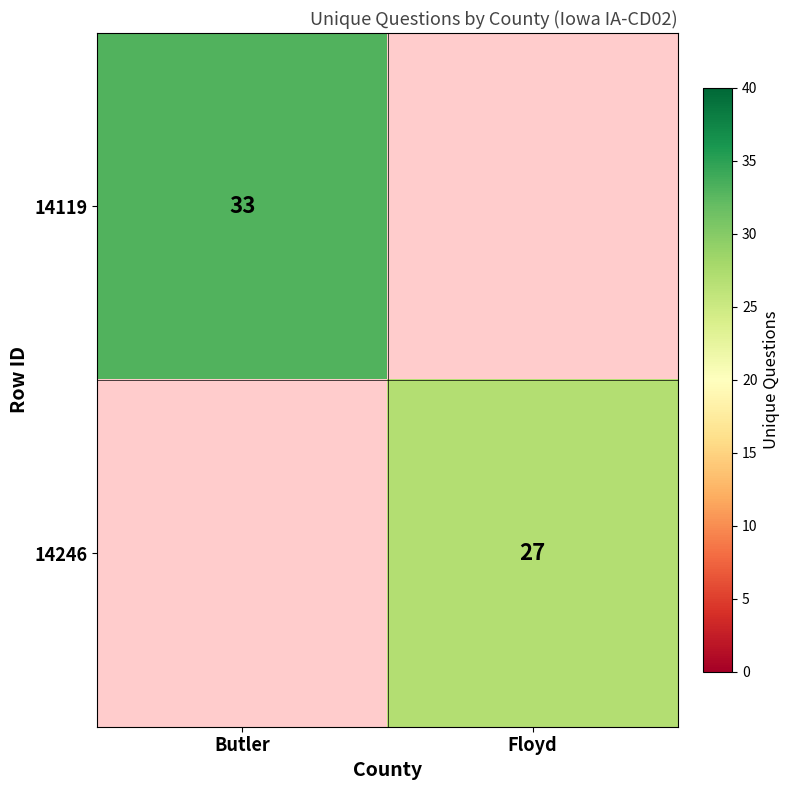

Is it true that 14246 equals 27 at Floyd?

True